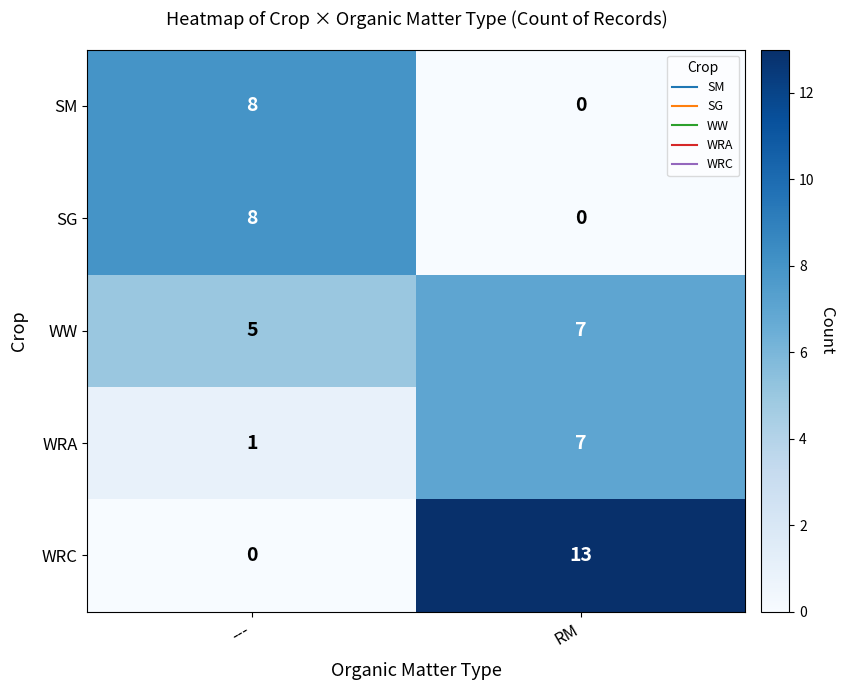

What is the average value of the WRA series?

4